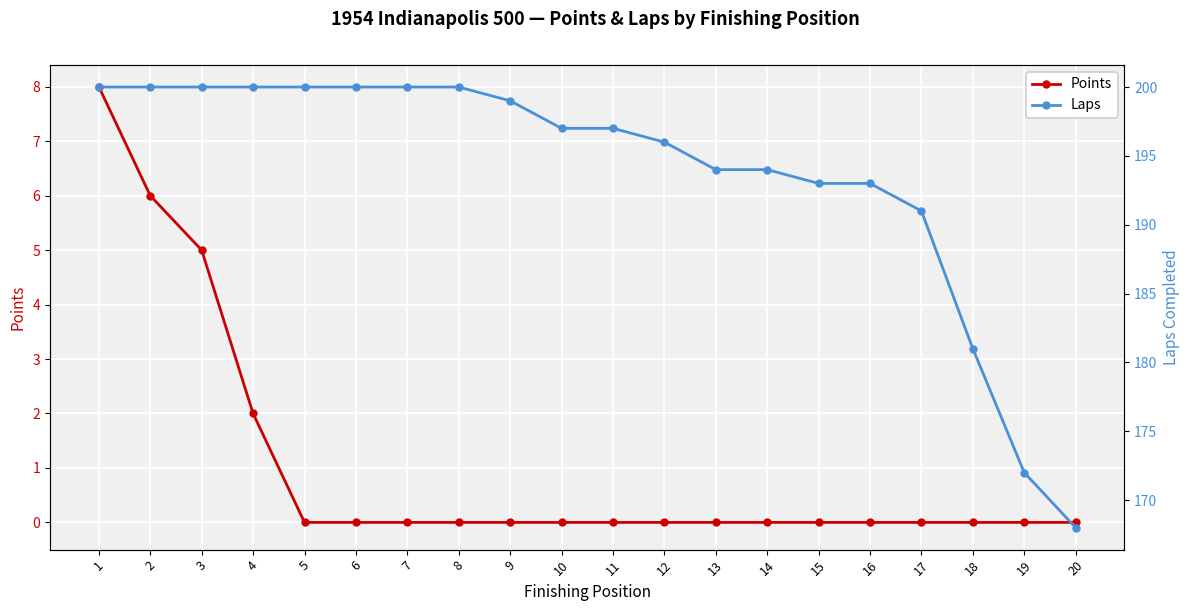

Reading left to right, list all the values displayed in this chart.

Points: 1=8	2=6	3=5	4=2	5=0	6=0	7=0	8=0	9=0	10=0	11=0	12=0	13=0	14=0	15=0	16=0	17=0	18=0	19=0	20=0
Laps: 1=200	2=200	3=200	4=200	5=200	6=200	7=200	8=200	9=199	10=197	11=197	12=196	13=194	14=194	15=193	16=193	17=191	18=181	19=172	20=168